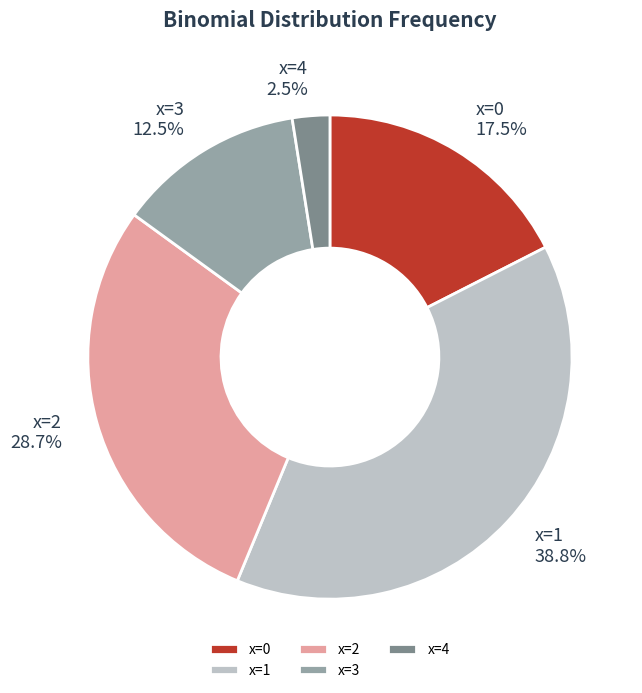

Do x=0 and x=4 together represent more than half of the pie?

No